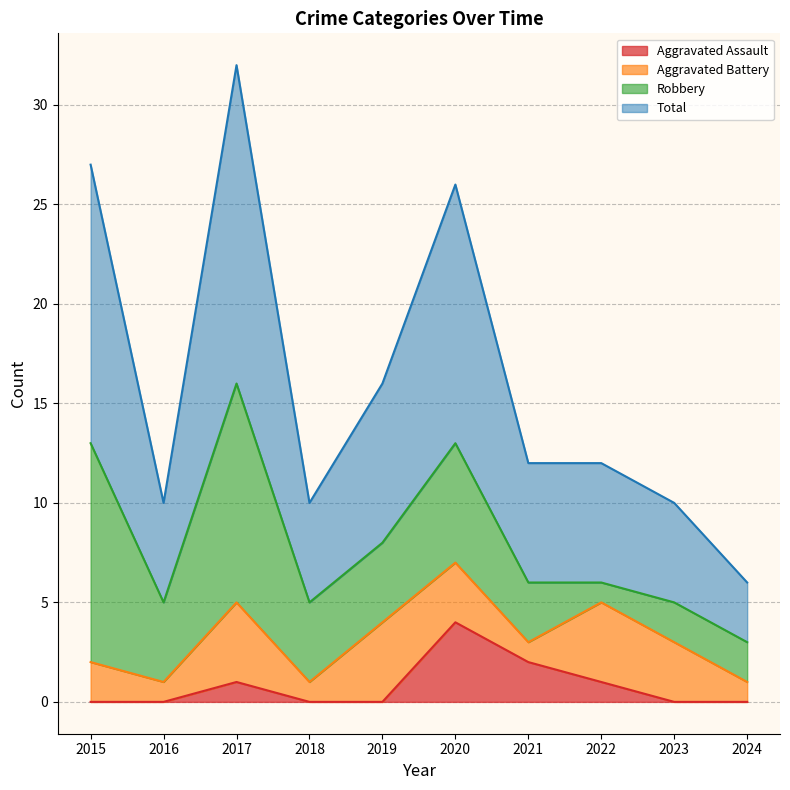

Which category has the lowest value across all series?

2015